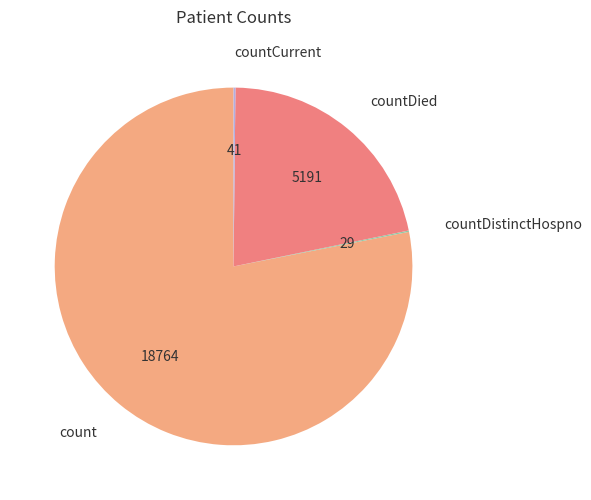

What is the largest slice in the pie chart?

count